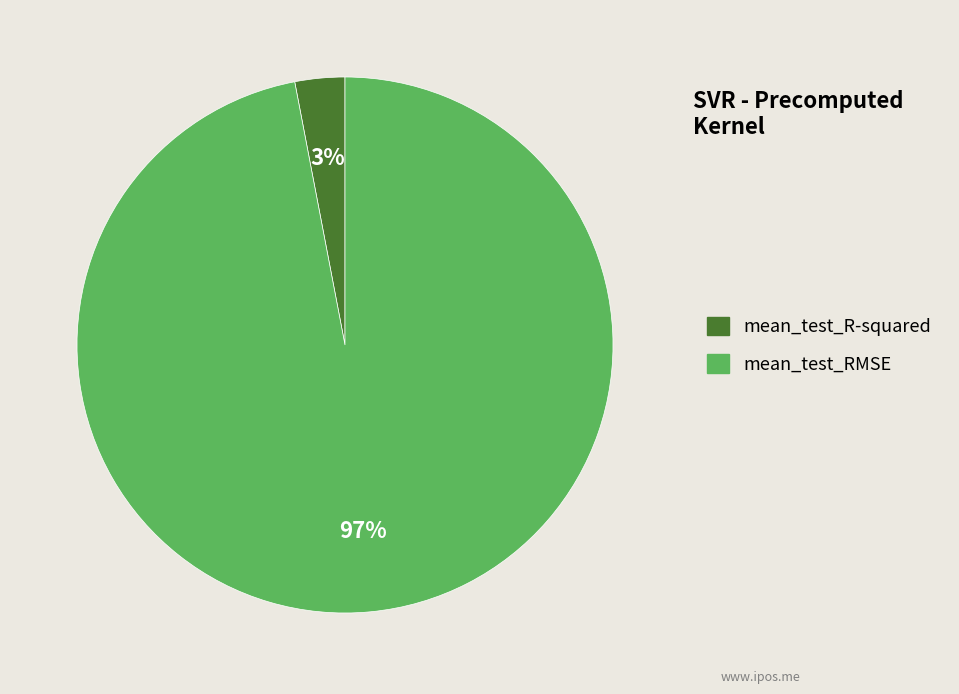

To the nearest percent, what percentage of the pie is mean_test_R-squared?

3%